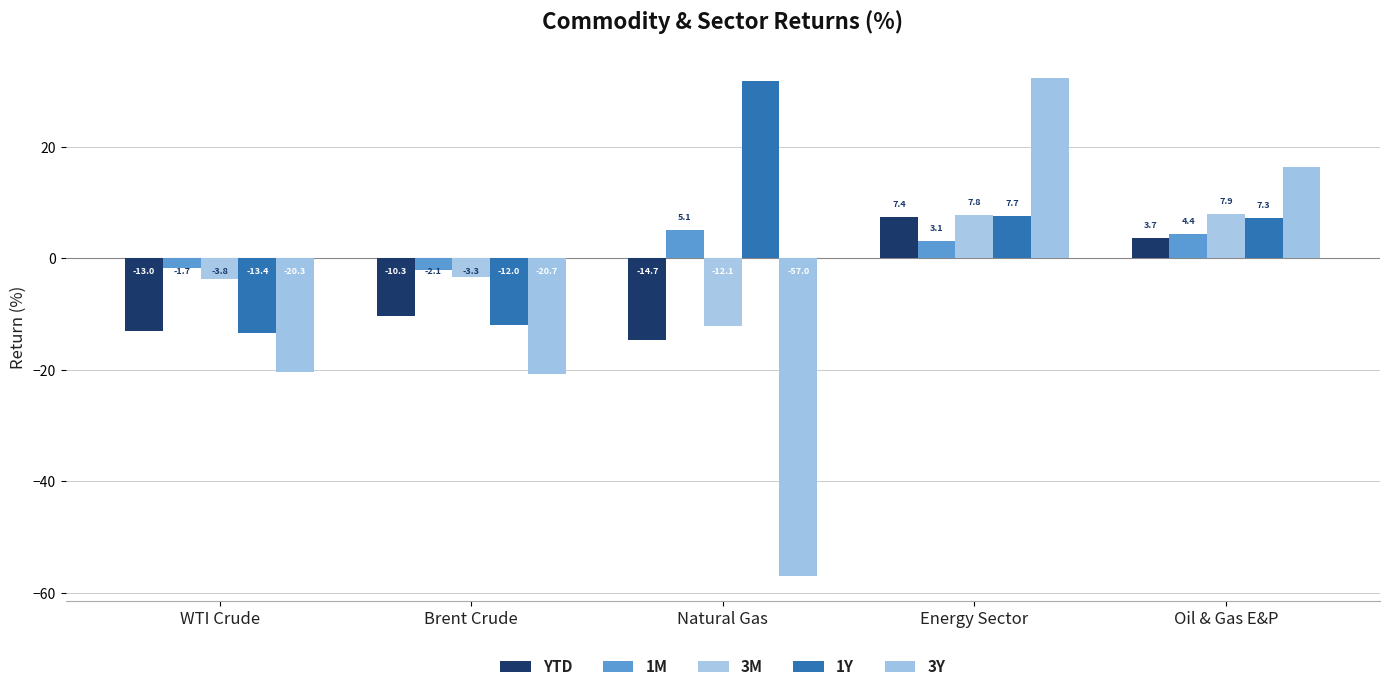

Which series has the largest total across all categories?

1Y